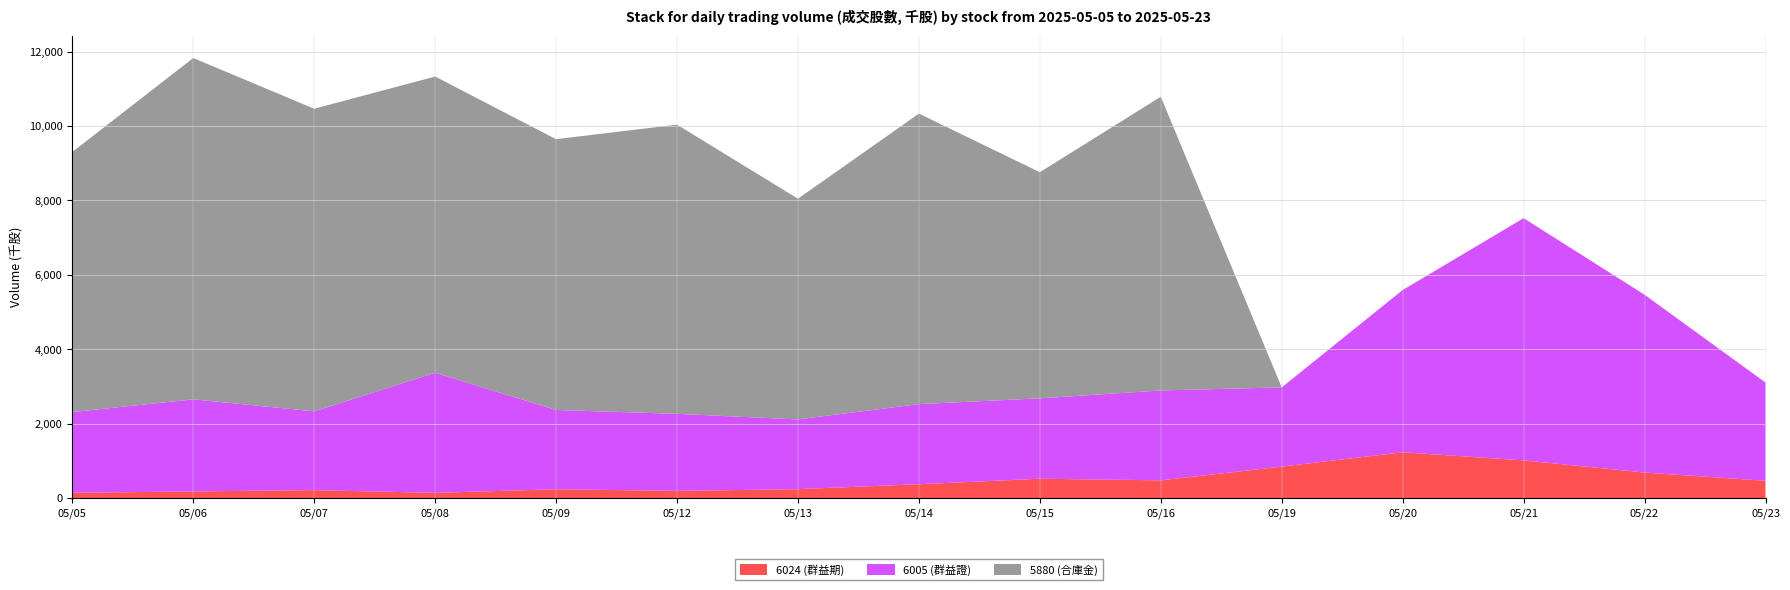

Reading right to left, list all the values displayed in this chart.

6024 (群益期): 05/23=473.3	05/22=694.0	05/21=1021.0	05/20=1238.6	05/19=853.5	05/16=485.2	05/15=528.2	05/14=380.4	05/13=248.1	05/12=201.5	05/09=245.8	05/08=149.4	05/07=222.4	05/06=187.6	05/05=150.0
6005 (群益證): 05/23=2638.2	05/22=4775.5	05/21=6504.5	05/20=4357.4	05/19=2127.6	05/16=2413.4	05/15=2158.6	05/14=2151.5	05/13=1872.4	05/12=2069.0	05/09=2129.1	05/08=3224.0	05/07=2115.7	05/06=2472.9	05/05=2168.5
5880 (合庫金): 05/23=0.0	05/22=0.0	05/21=0.0	05/20=0.0	05/19=0.0	05/16=7887.7	05/15=6072.8	05/14=7801.4	05/13=5927.9	05/12=7766.0	05/09=7271.9	05/08=7955.8	05/07=8125.7	05/06=9165.7	05/05=6984.4